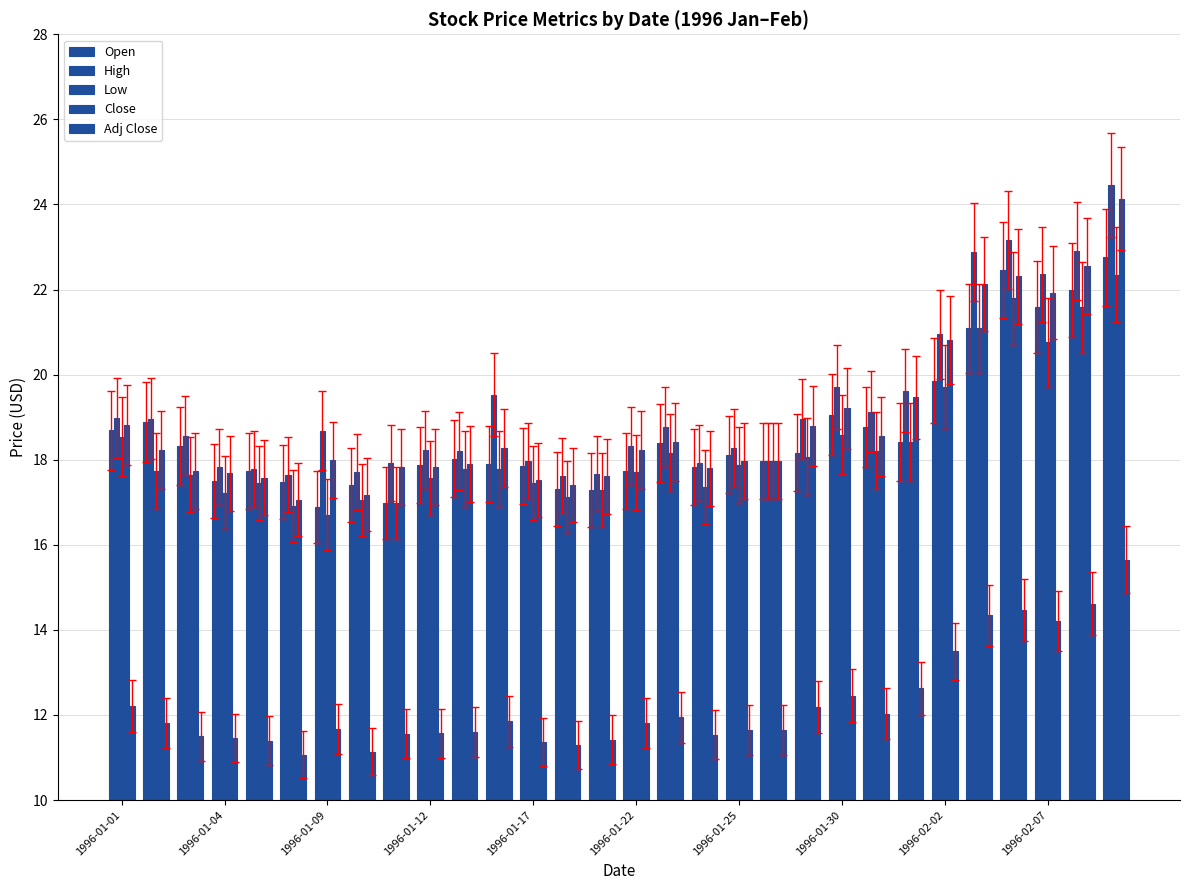

Are the bars grouped side by side (vs. stacked)?

Yes